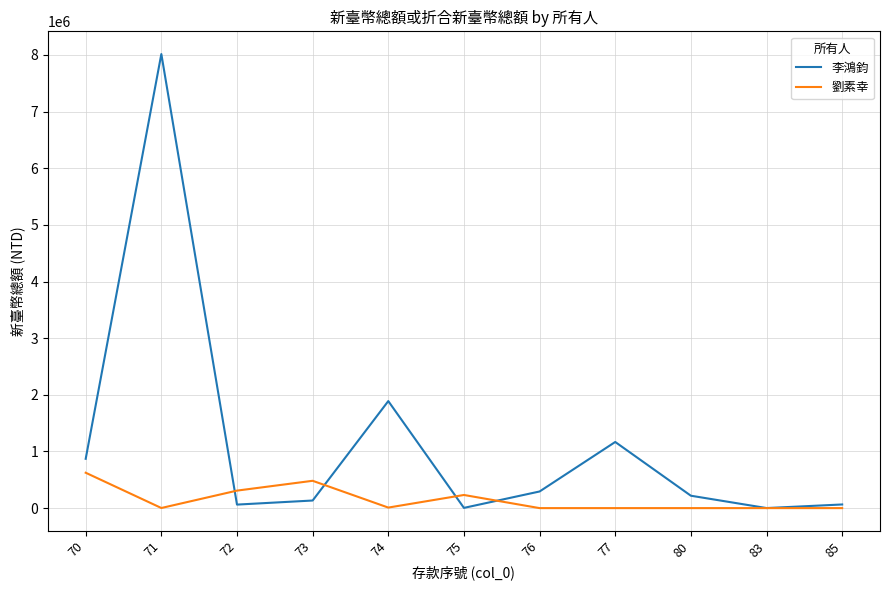

Which series changed the most between 70 and 71?

李鴻鈞